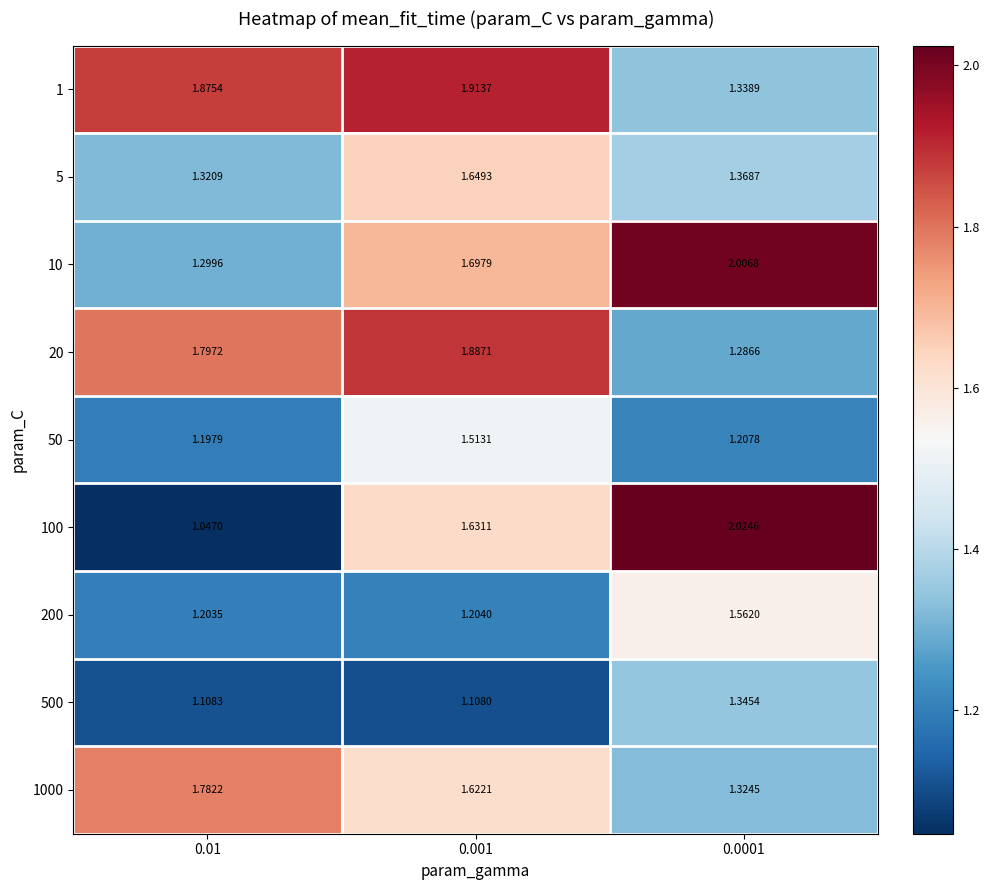

Is the value of 5 at 0.0001 greater than the value of 100 at 0.001?

No